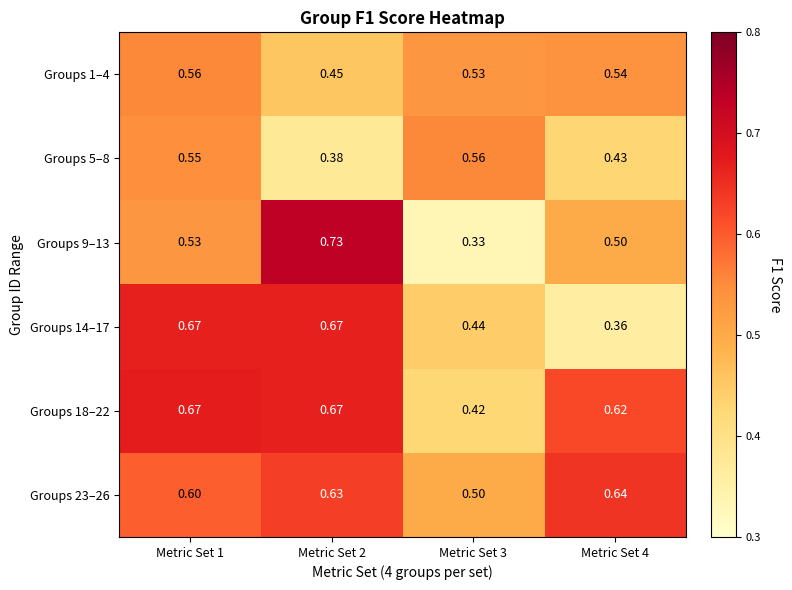

What is the spread (max minus min) of values at Metric Set 4?

0.3